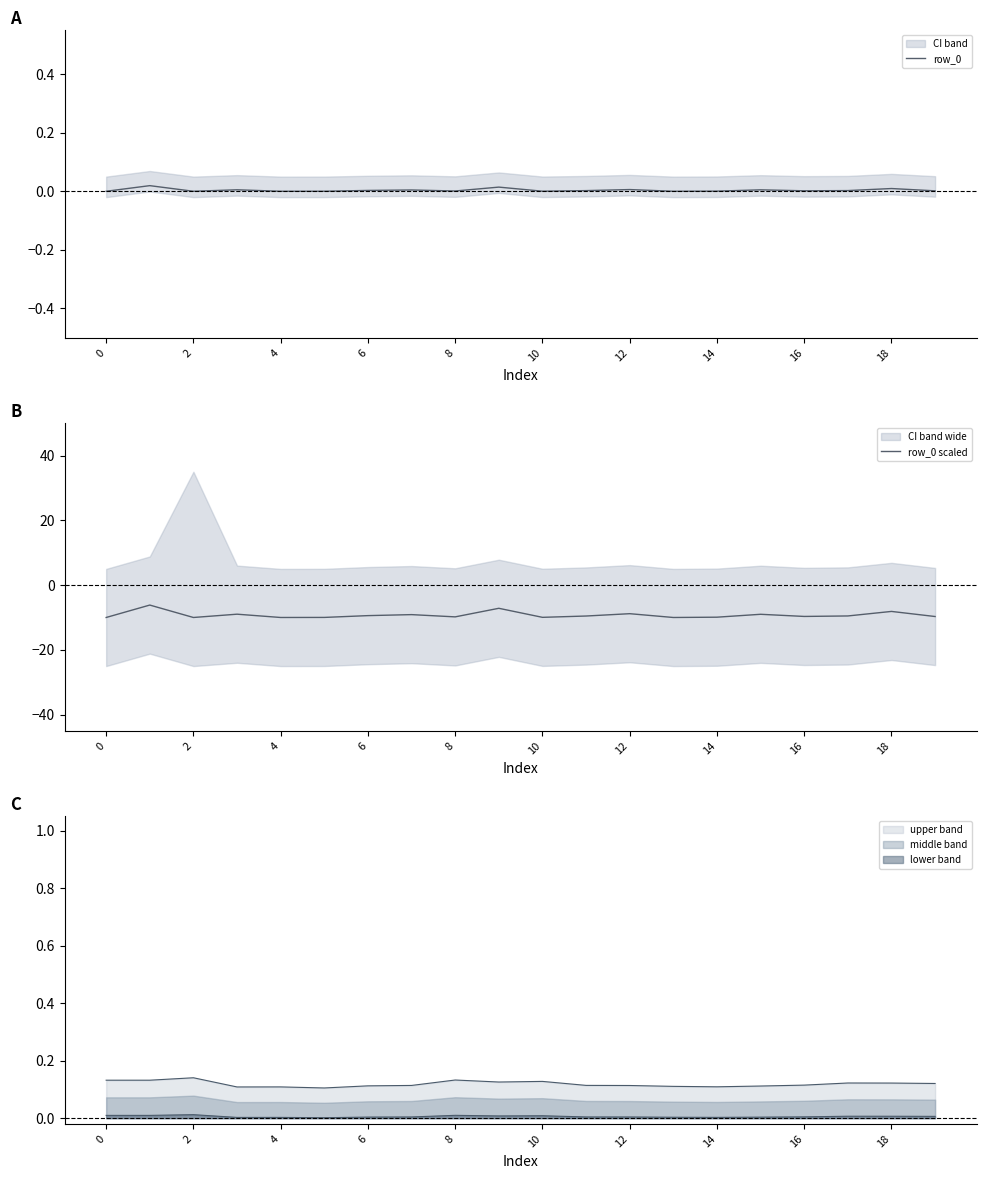

True or false: row_0 and row_0 scaled intersect in this chart.

False